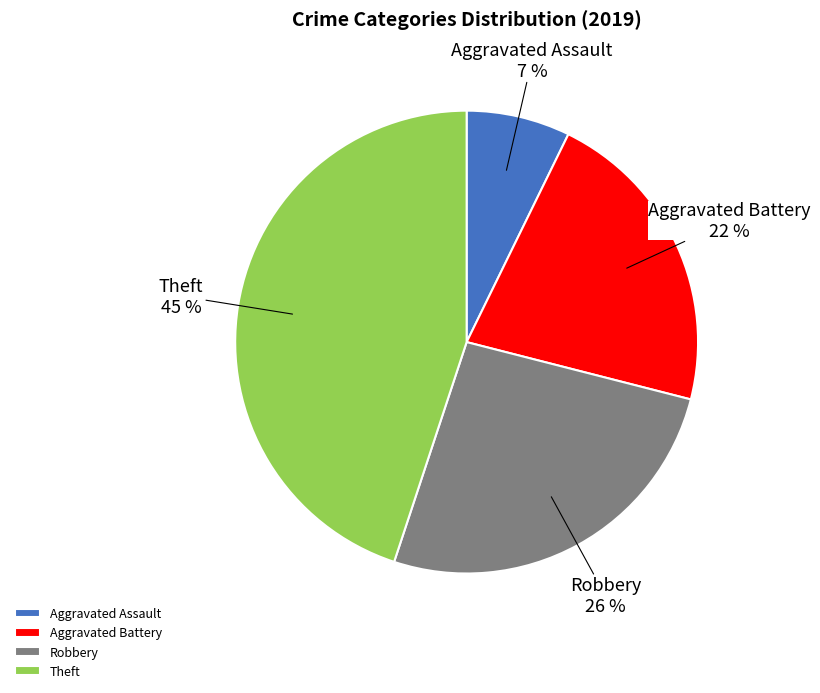

Rank the categories by value from lowest to highest.

Aggravated Assault, Aggravated Battery, Robbery, Theft